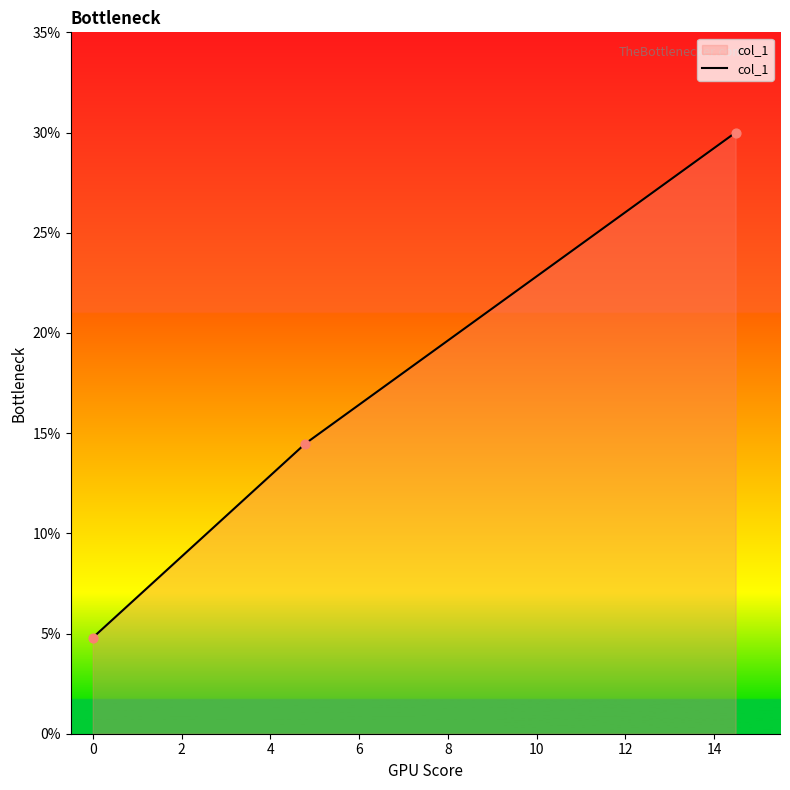

What is the greatest value displayed?

30.0